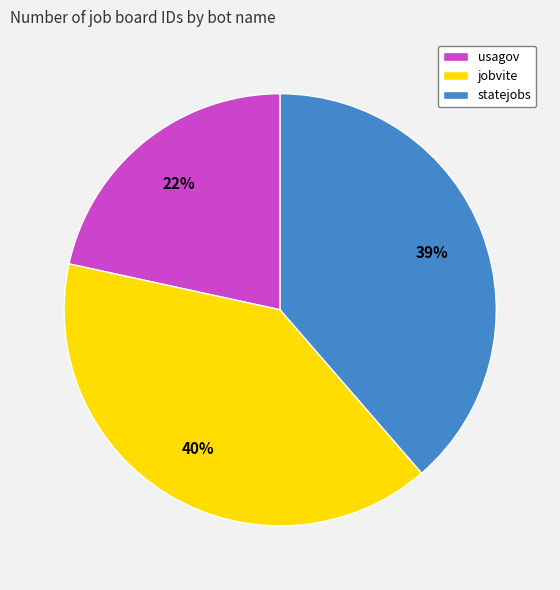

True or false: statejobs accounts for 25% of the total.

False